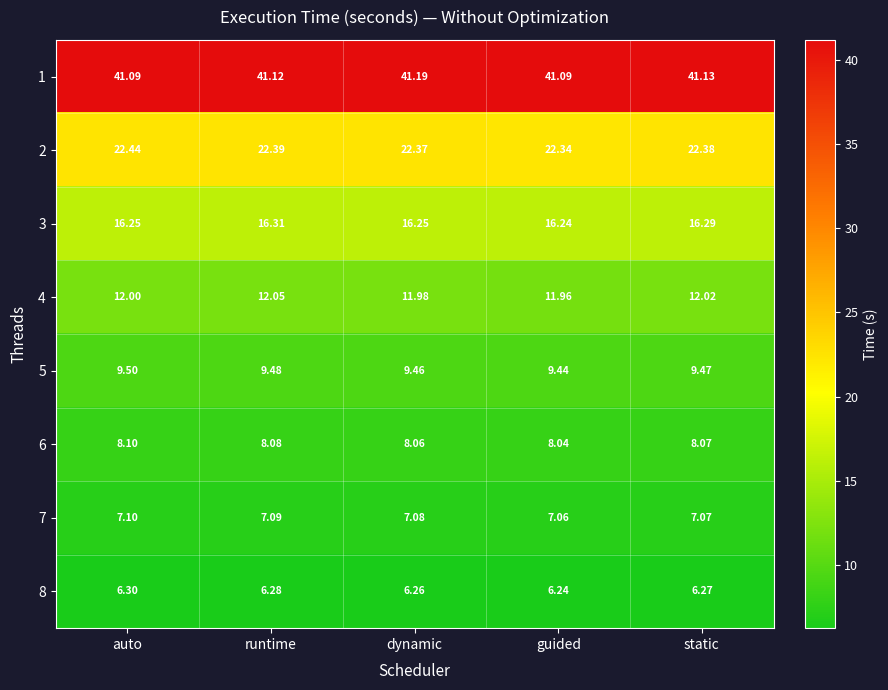

At which category is the sum across all series the highest?

runtime